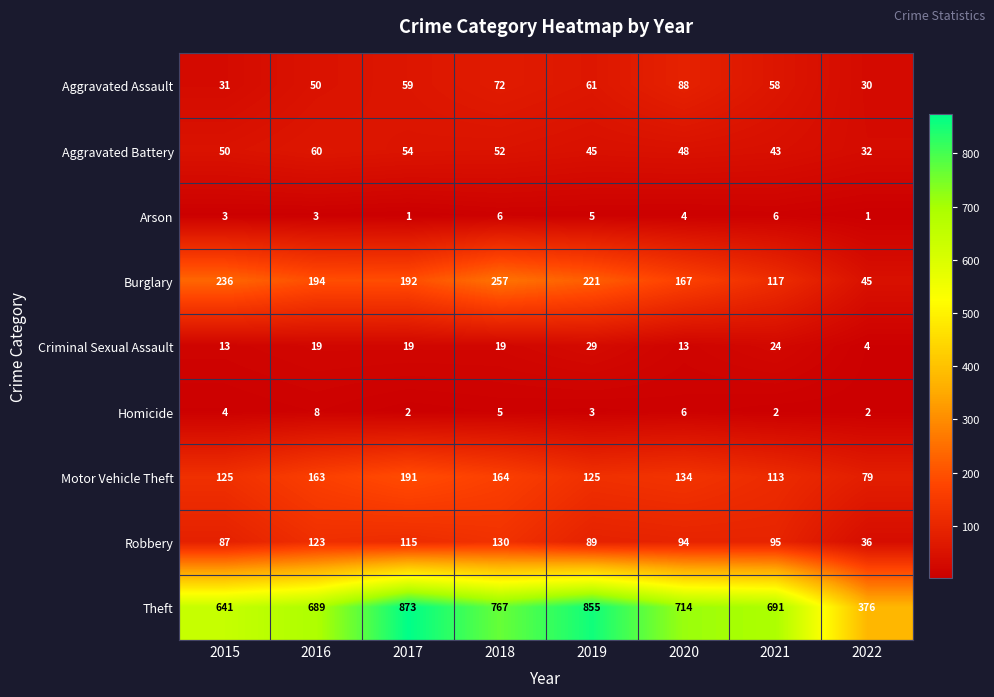

What is the total value across all series at 2018?

1472